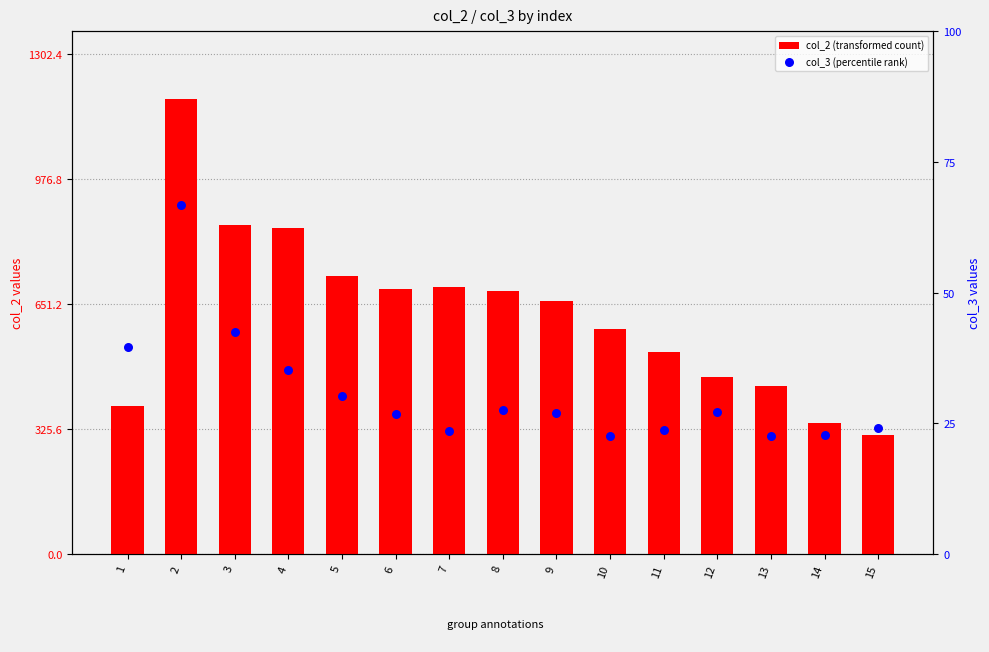

What are all the series names shown in the legend?

col_2 (transformed count), col_3 (percentile rank)